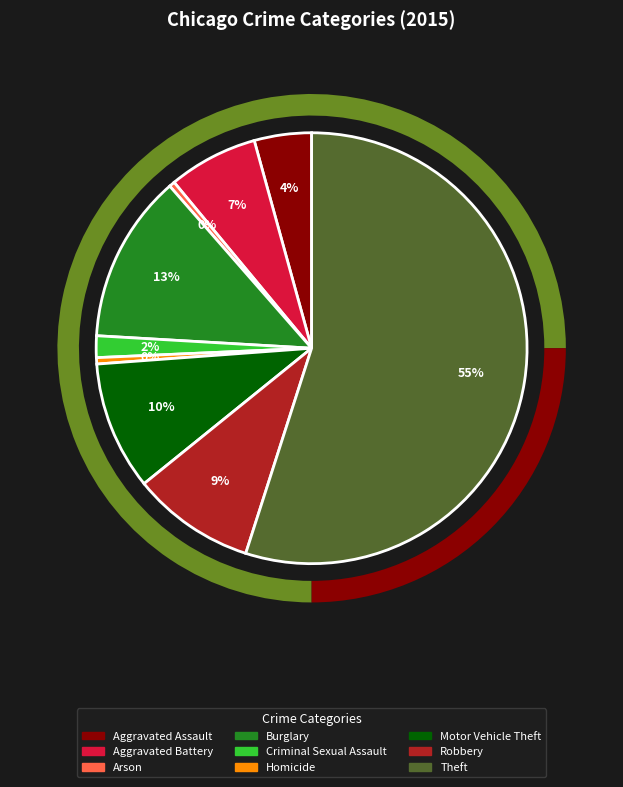

The Arson slice represents 6% of the pie. True or false?

False